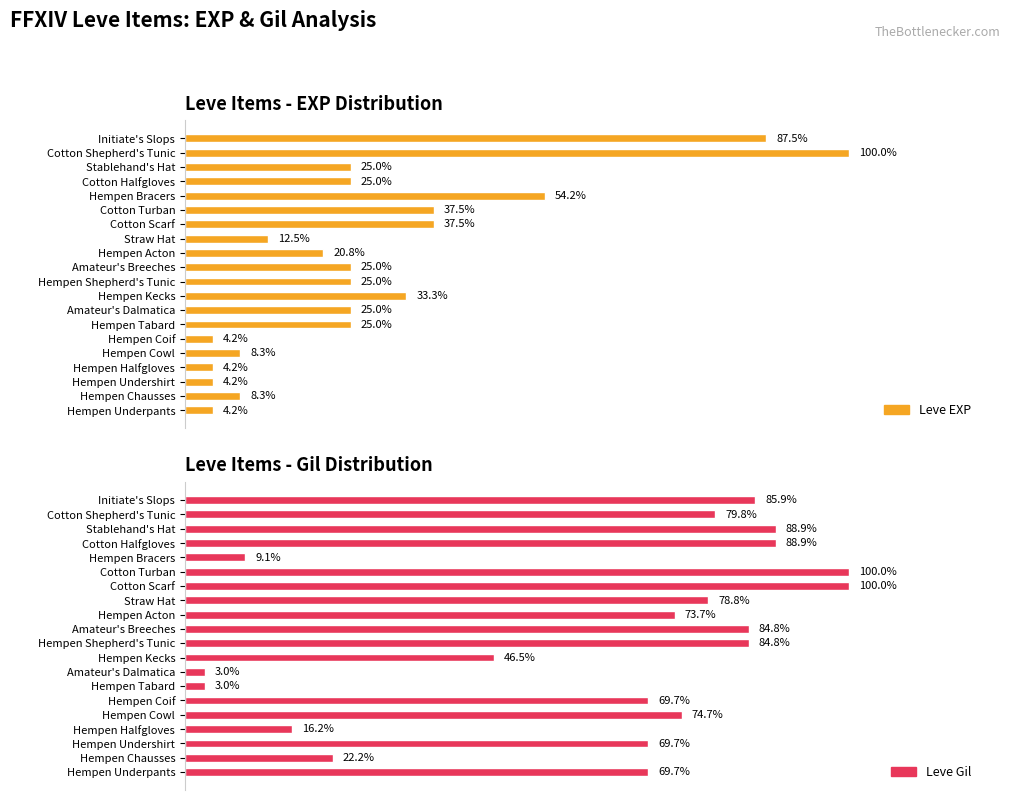

What is the smallest value displayed?

3.0